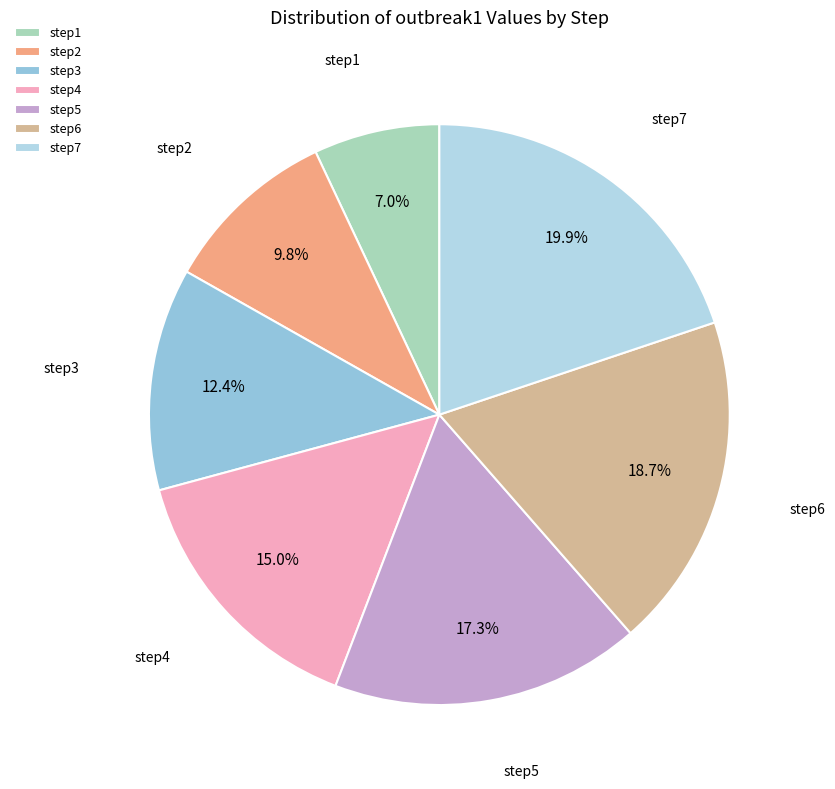

What portion of the pie excludes step3?

87.6%